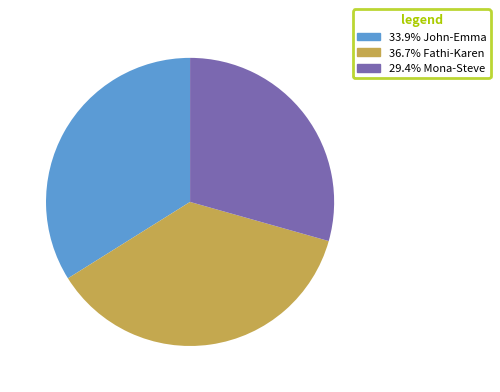

Is there a majority slice in this chart?

No